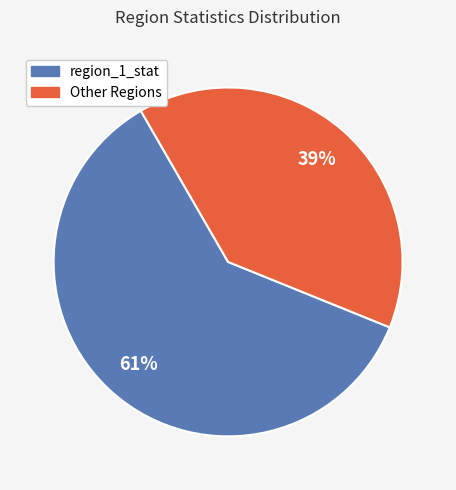

Does any single category account for the majority?

Yes